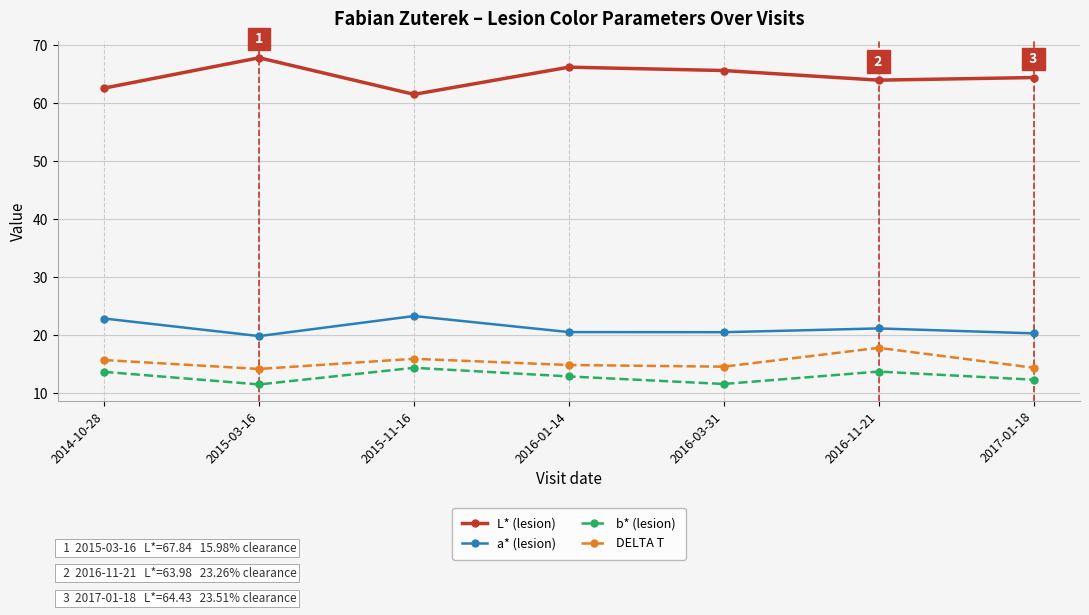

What is the difference between the highest and lowest values at 2015-03-16?

56.3